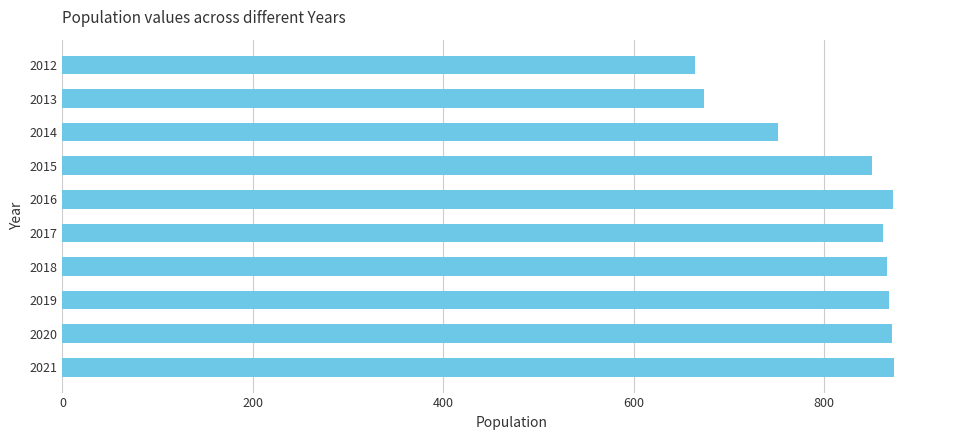

What is the value of the 1st bar from the top?

665